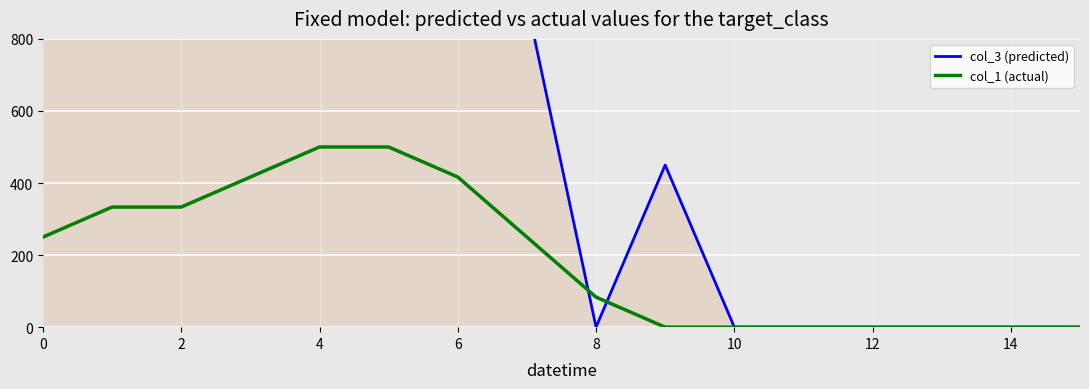

How many values in the col_3 (predicted) series are below 900?

8